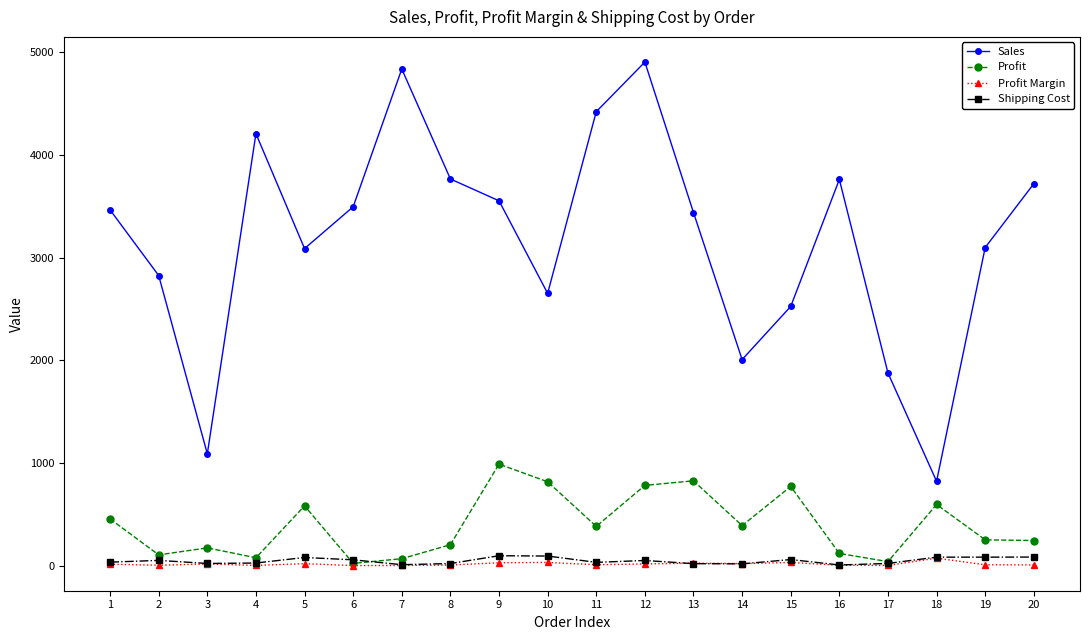

At which category does the chart reach its peak across all series?

12